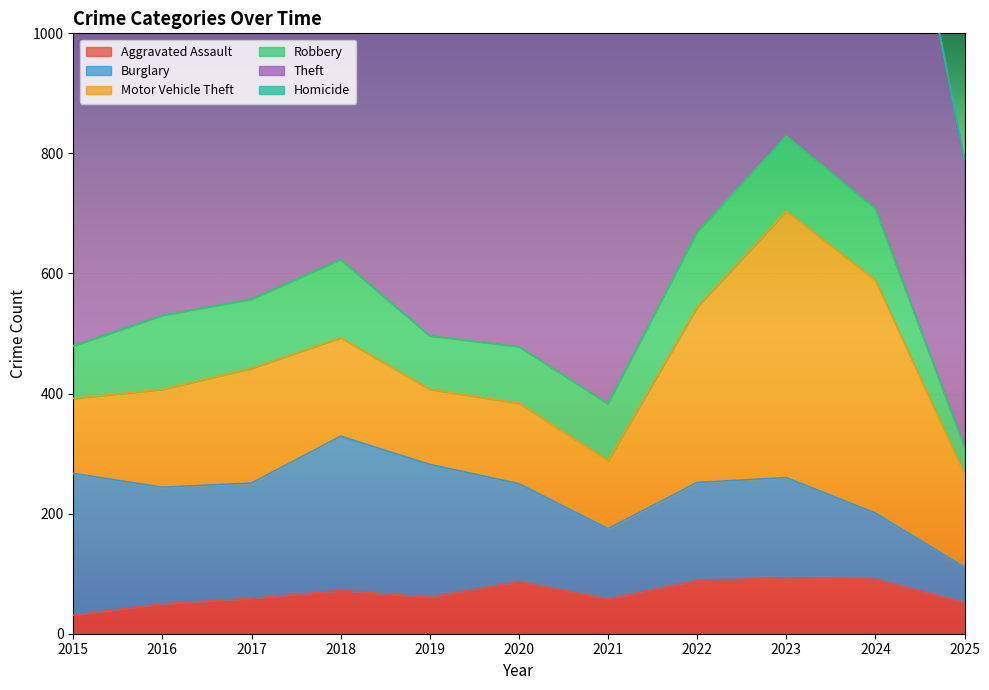

At how many categories does at least one series exceed 803?

5